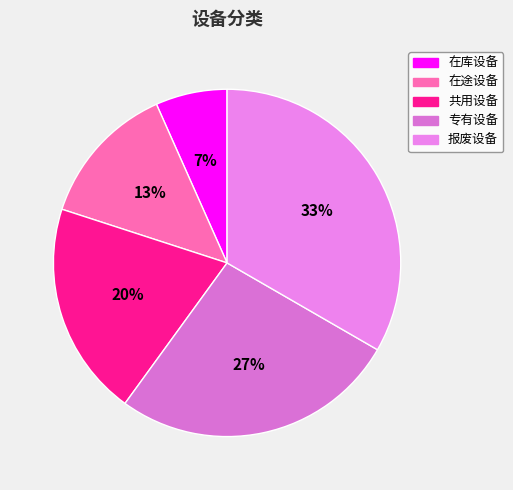

To the nearest percent, what is the difference between the 专有设备 and 报废设备 slice percentages?

7%